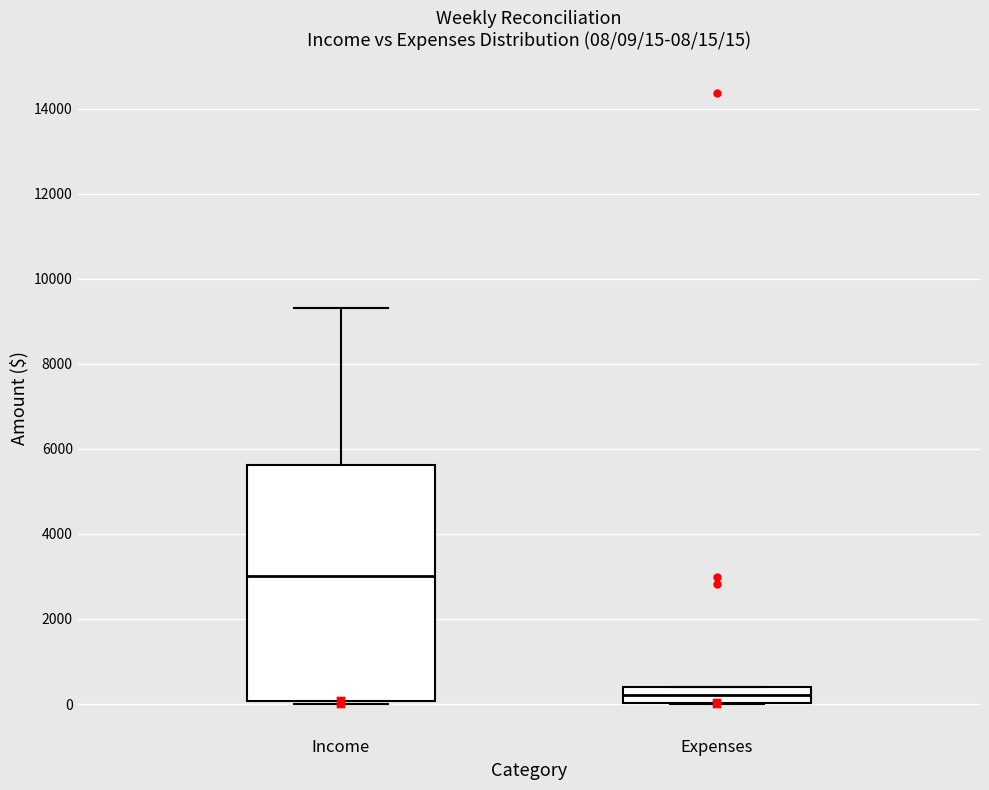

Comparing the boxes themselves (not the whiskers), which one is the tallest?

Income